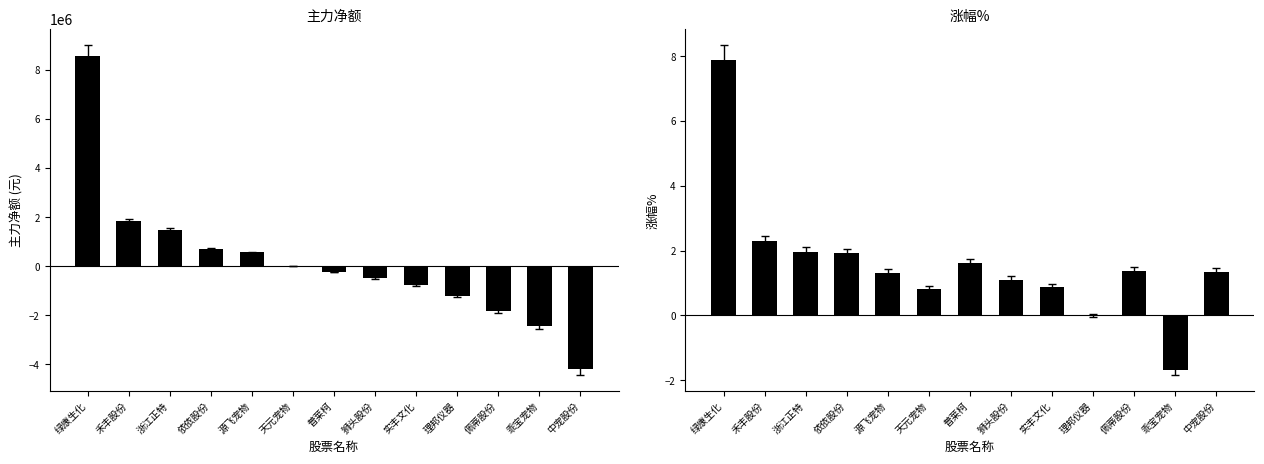

Reading right to left, transcribe all the data shown in this chart.

主力净额: 中宠股份=-4211087.0	乖宝宠物=-2421170.0	佩蒂股份=-1835577.0	理邦仪器=-1200318.0	实丰文化=-776888.0	狮头股份=-487726.0	普莱柯=-231948.0	天元宠物=0.0	源飞宠物=559240.0	依依股份=716100.0	浙江正特=1467276.0	禾丰股份=1819959.0	绿康生化=8570407.0
涨幅%: 中宠股份=1.3	乖宝宠物=-1.7	佩蒂股份=1.4	理邦仪器=0.0	实丰文化=0.9	狮头股份=1.1	普莱柯=1.6	天元宠物=0.8	源飞宠物=1.3	依依股份=1.9	浙江正特=2.0	禾丰股份=2.3	绿康生化=7.9